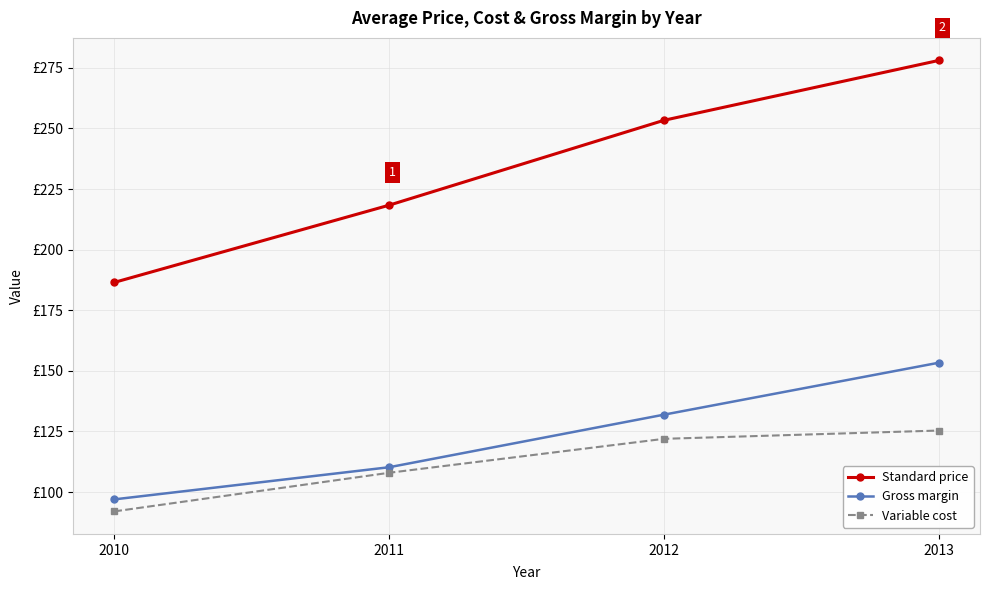

What are all the series names shown in the legend?

Standard price, Gross margin, Variable cost